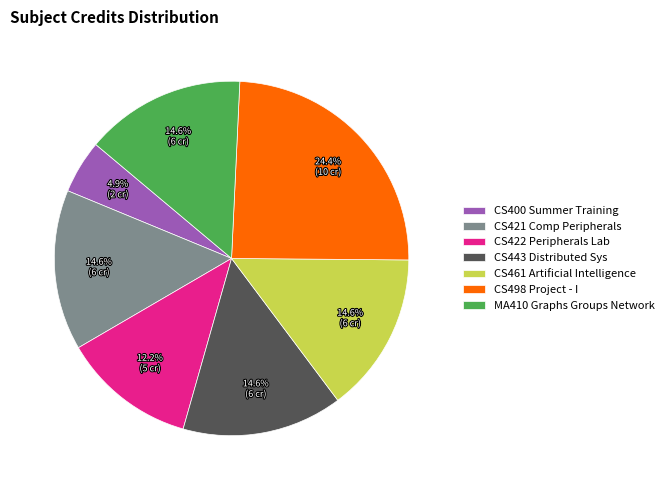

The CS400 Summer Training slice represents 5% of the pie. True or false?

True